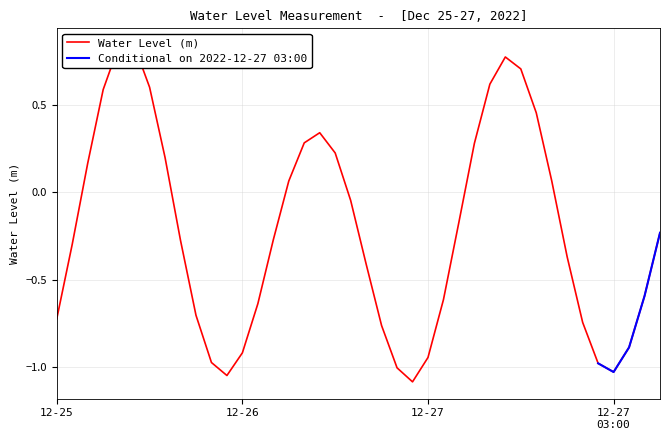

What is the smallest value displayed?

-1.1